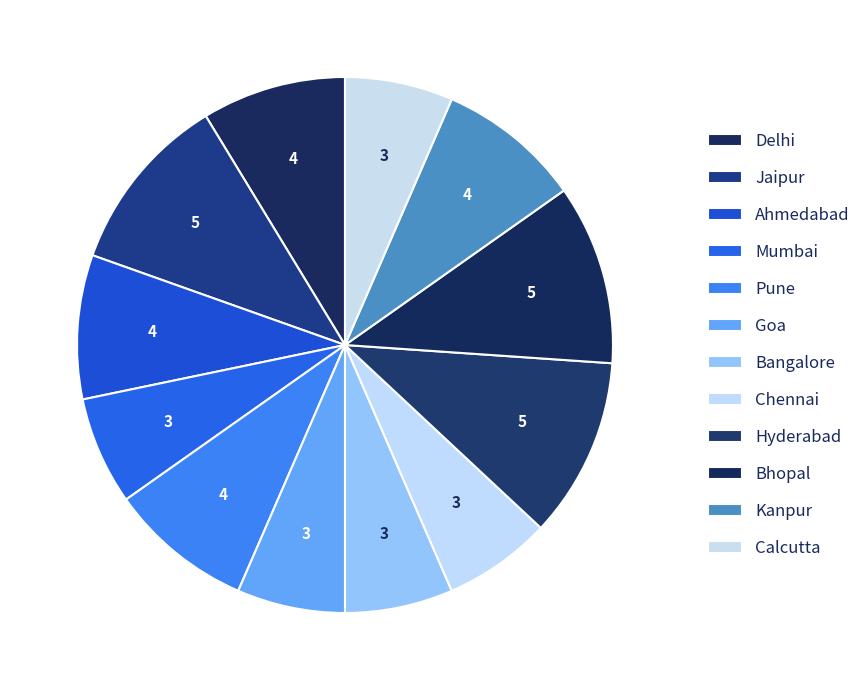

To the nearest percent, what is the difference between the Bangalore and Bhopal slice percentages?

4%